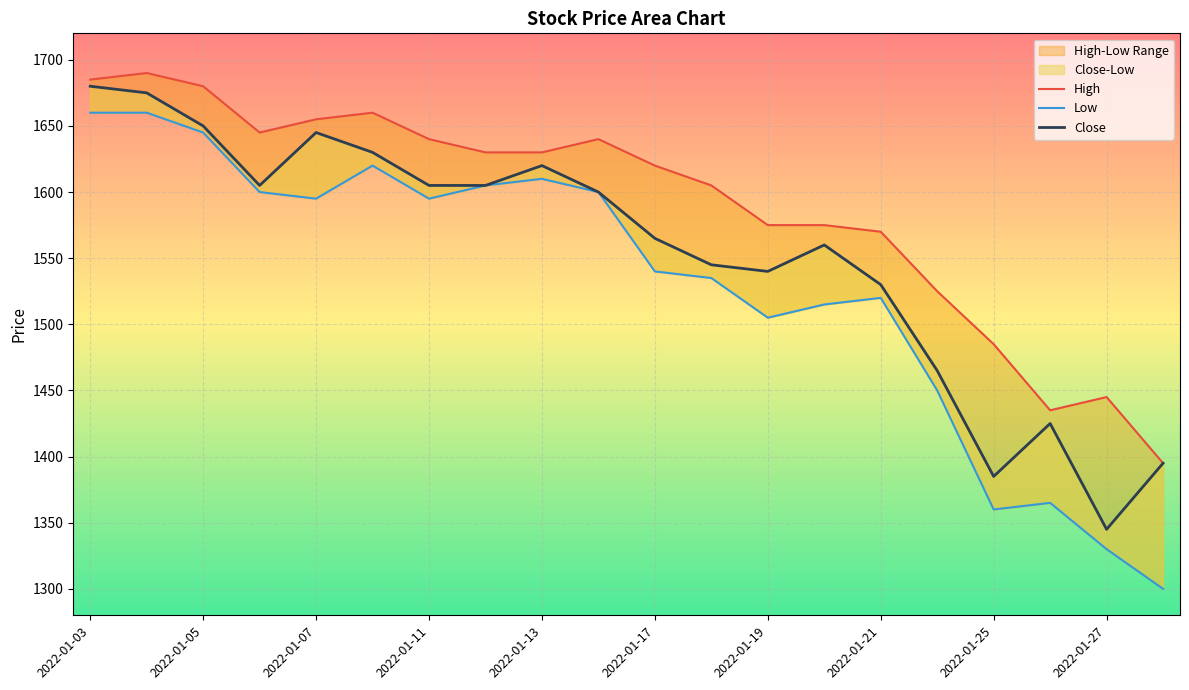

Reading left to right, list all the values displayed in this chart.

Close: 1680	1675	1650	1605	1645	1630	1605	1605	1620	1600	1565	1545	1540	1560	1530	1465	1385	1425	1345	1395
High: 1685	1690	1680	1645	1655	1660	1640	1630	1630	1640	1620	1605	1575	1575	1570	1525	1485	1435	1445	1395
Low: 1660	1660	1645	1600	1595	1620	1595	1605	1610	1600	1540	1535	1505	1515	1520	1450	1360	1365	1330	1300